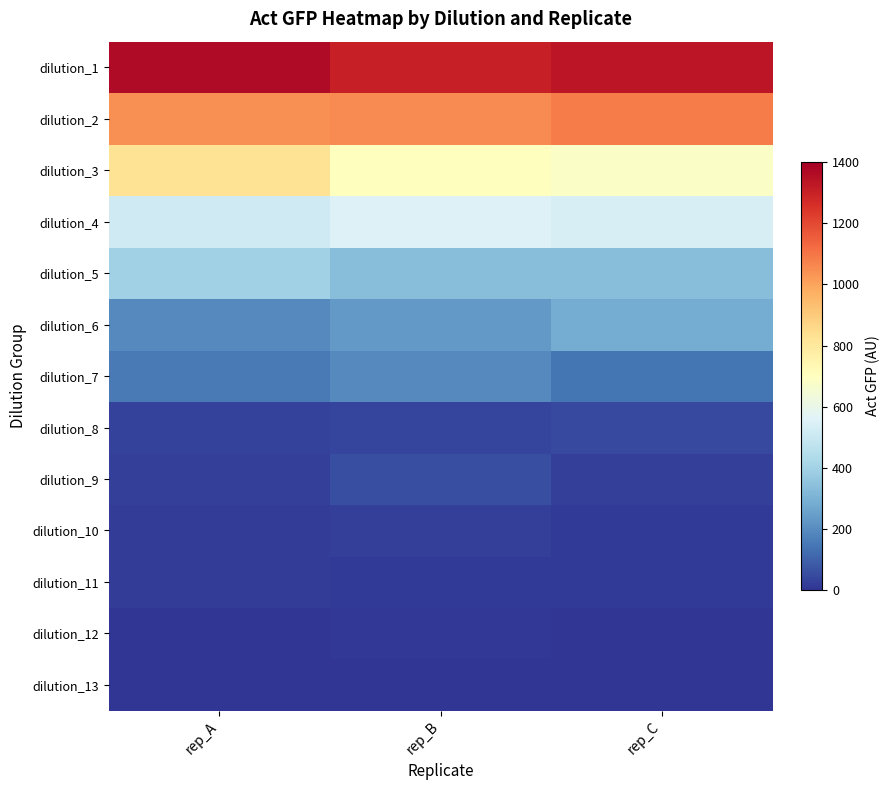

What is the spread (max minus min) of values at rep_B?

1303.7